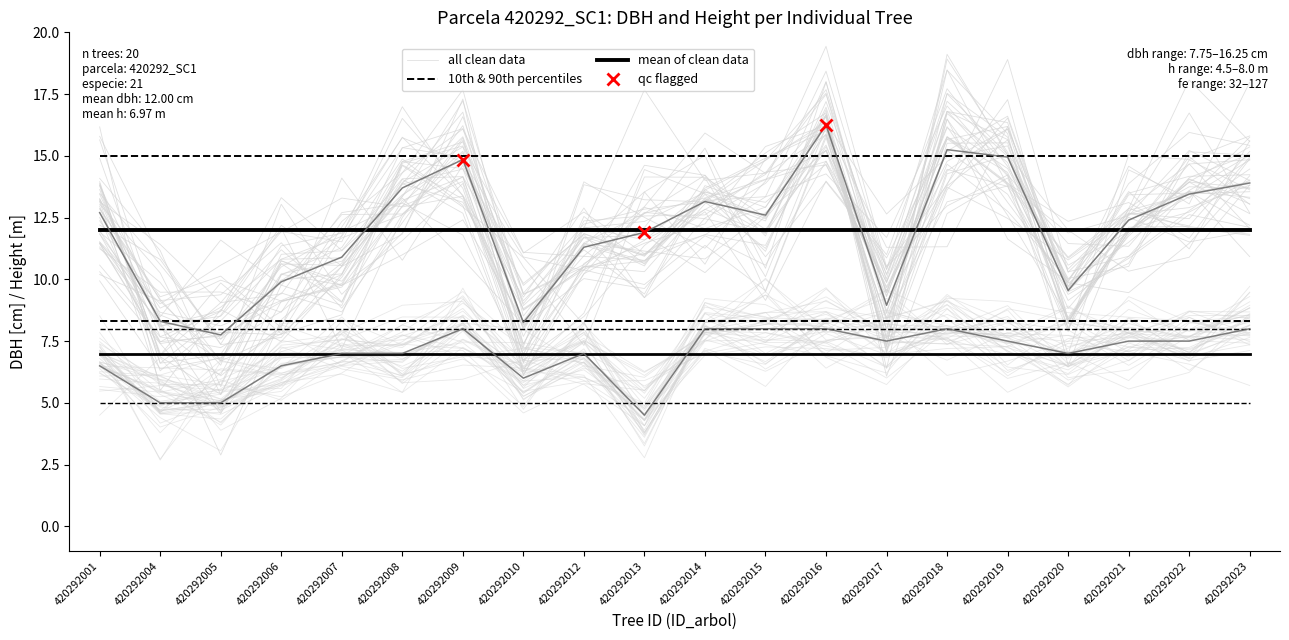

What is the value of the 10th & 90th percentiles point at the 18th from the left?

8.3